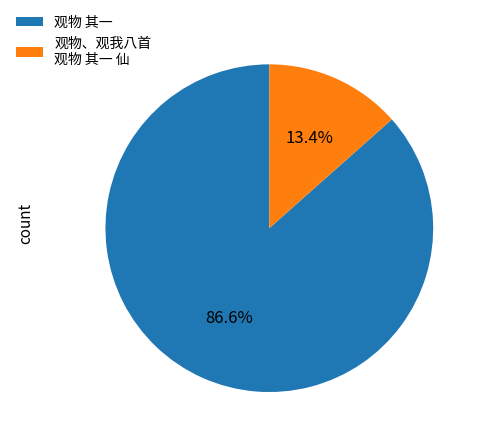

To the nearest percent, what is the difference between the 观物、观我八首 观物 其一 仙 and 观物 其一 slice percentages?

73%